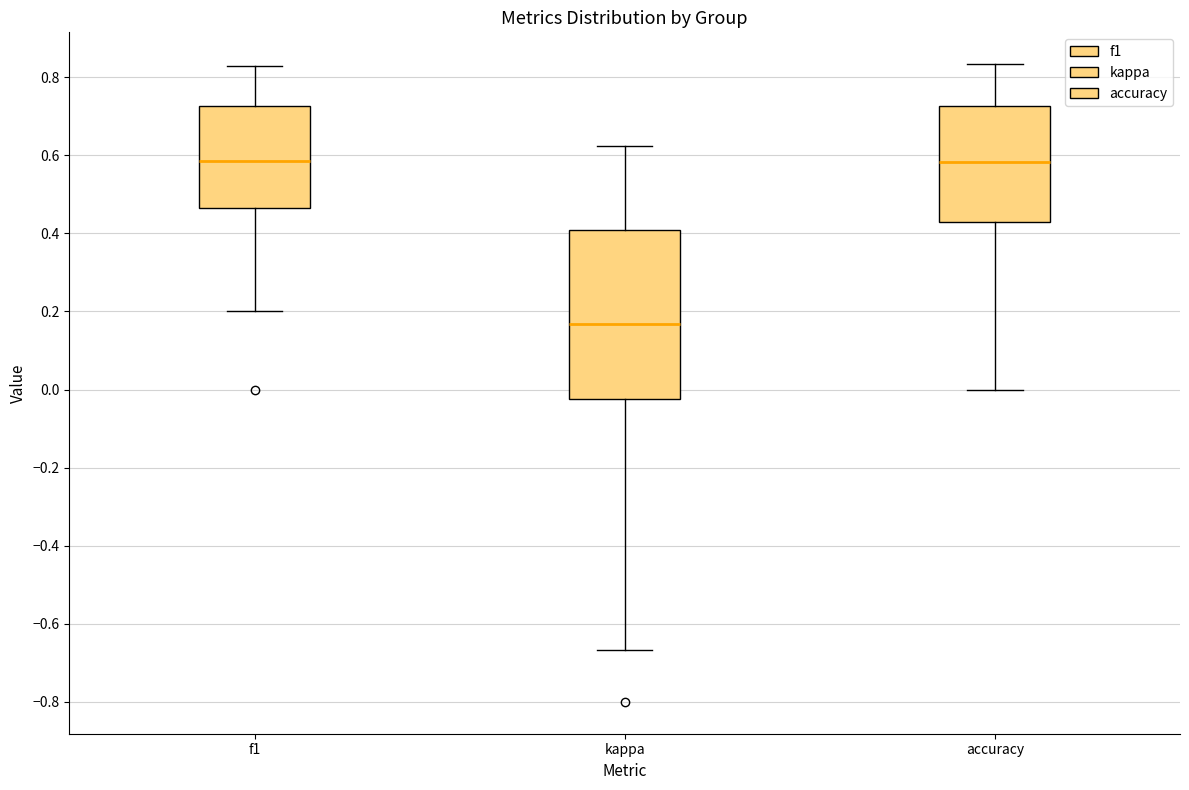

Reading left to right, transcribe this box plot: for each box, give where its median line is, the range the box spans, and where its two whiskers end, as read against the y-axis. The values are not printed on the chart, so give them approximately, as read against the axis.

f1: median 0.58, box 0.46 to 0.72, whiskers 0.20 to 0.82
kappa: median 0.16, box -0.02 to 0.40, whiskers -0.66 to 0.62
accuracy: median 0.58, box 0.42 to 0.72, whiskers 0.00 to 0.84